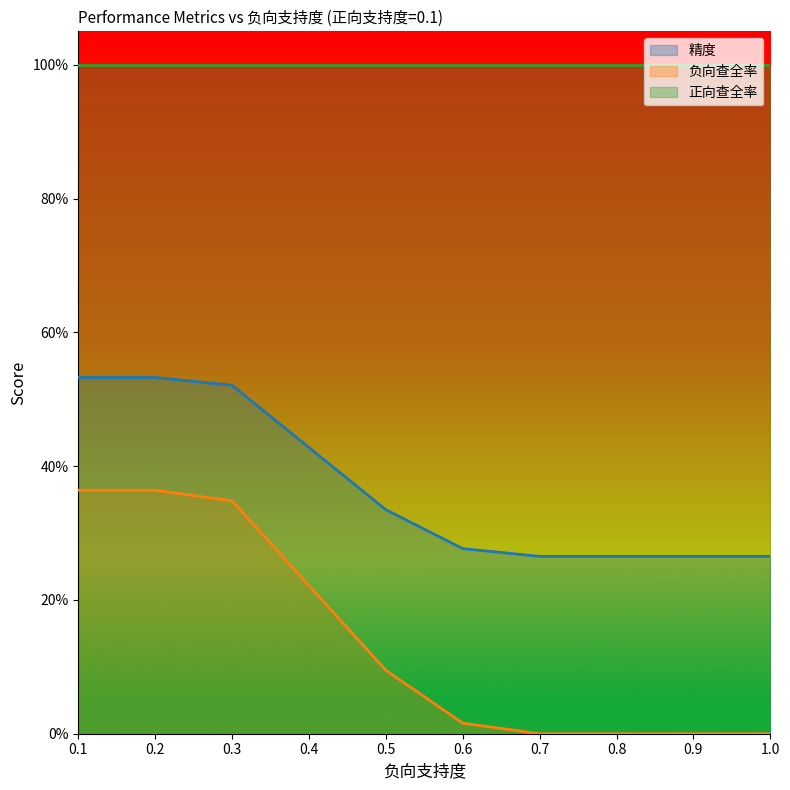

True or false: 精度 and 负向查全率 intersect in this chart.

False